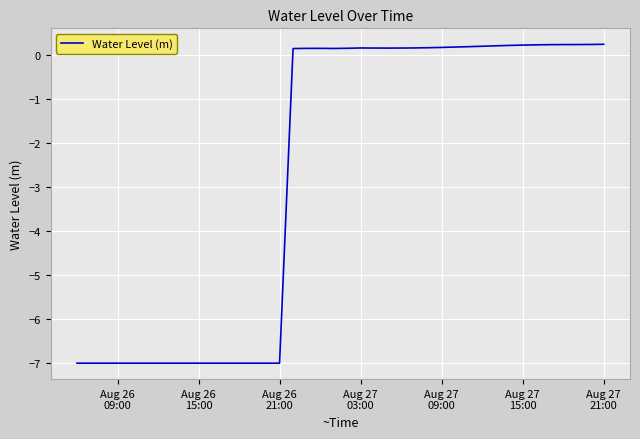

How many lines are shown in the chart?

1